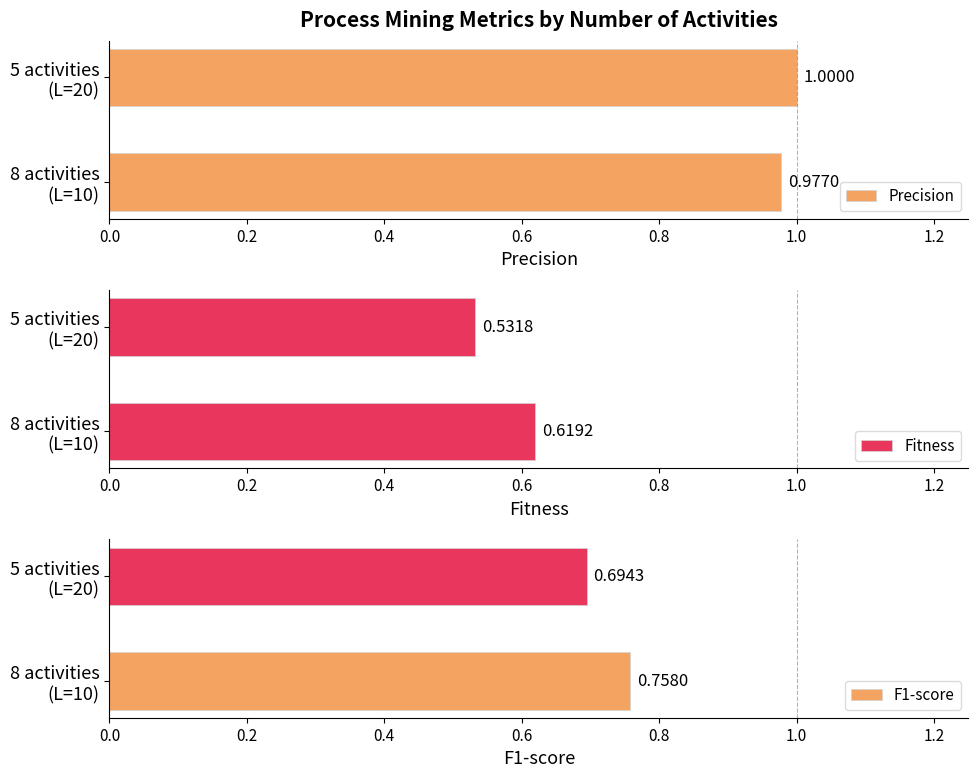

Which series has the largest range (max minus min)?

Fitness